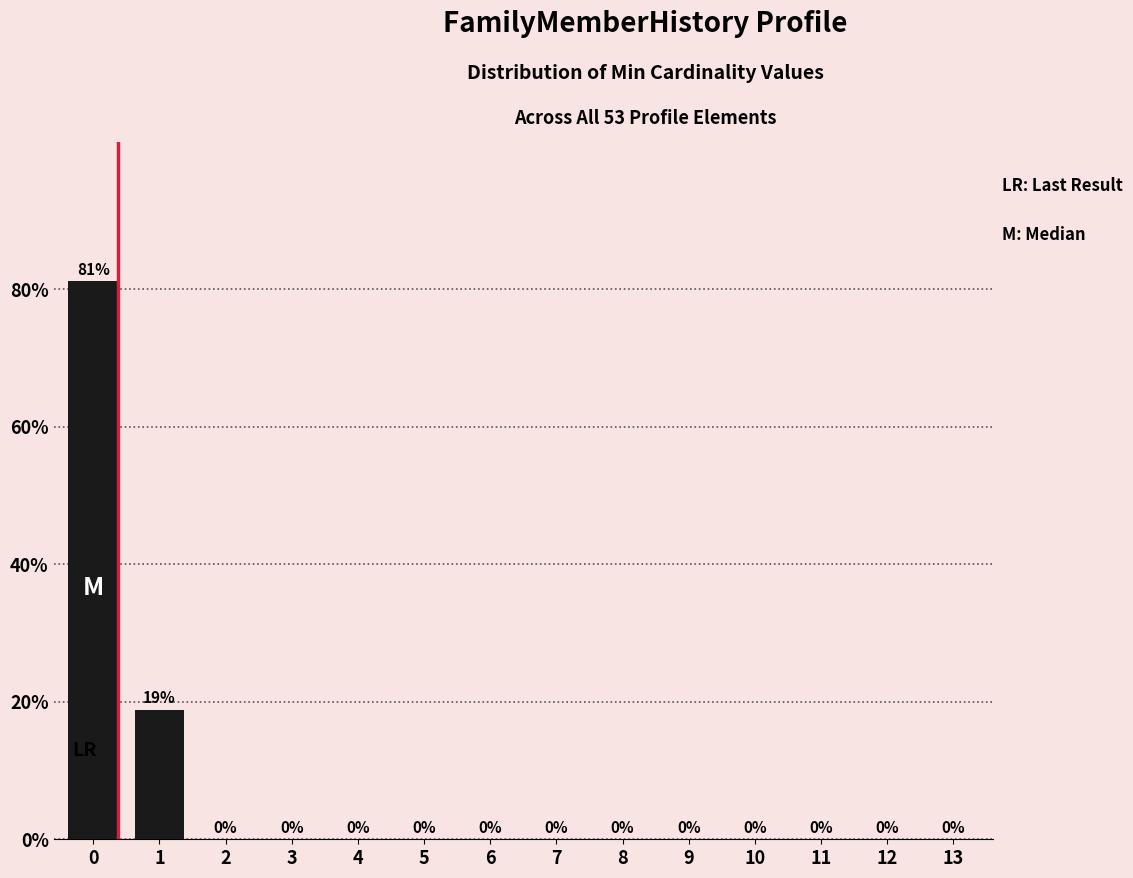

What value does the data have at 0?

81.1